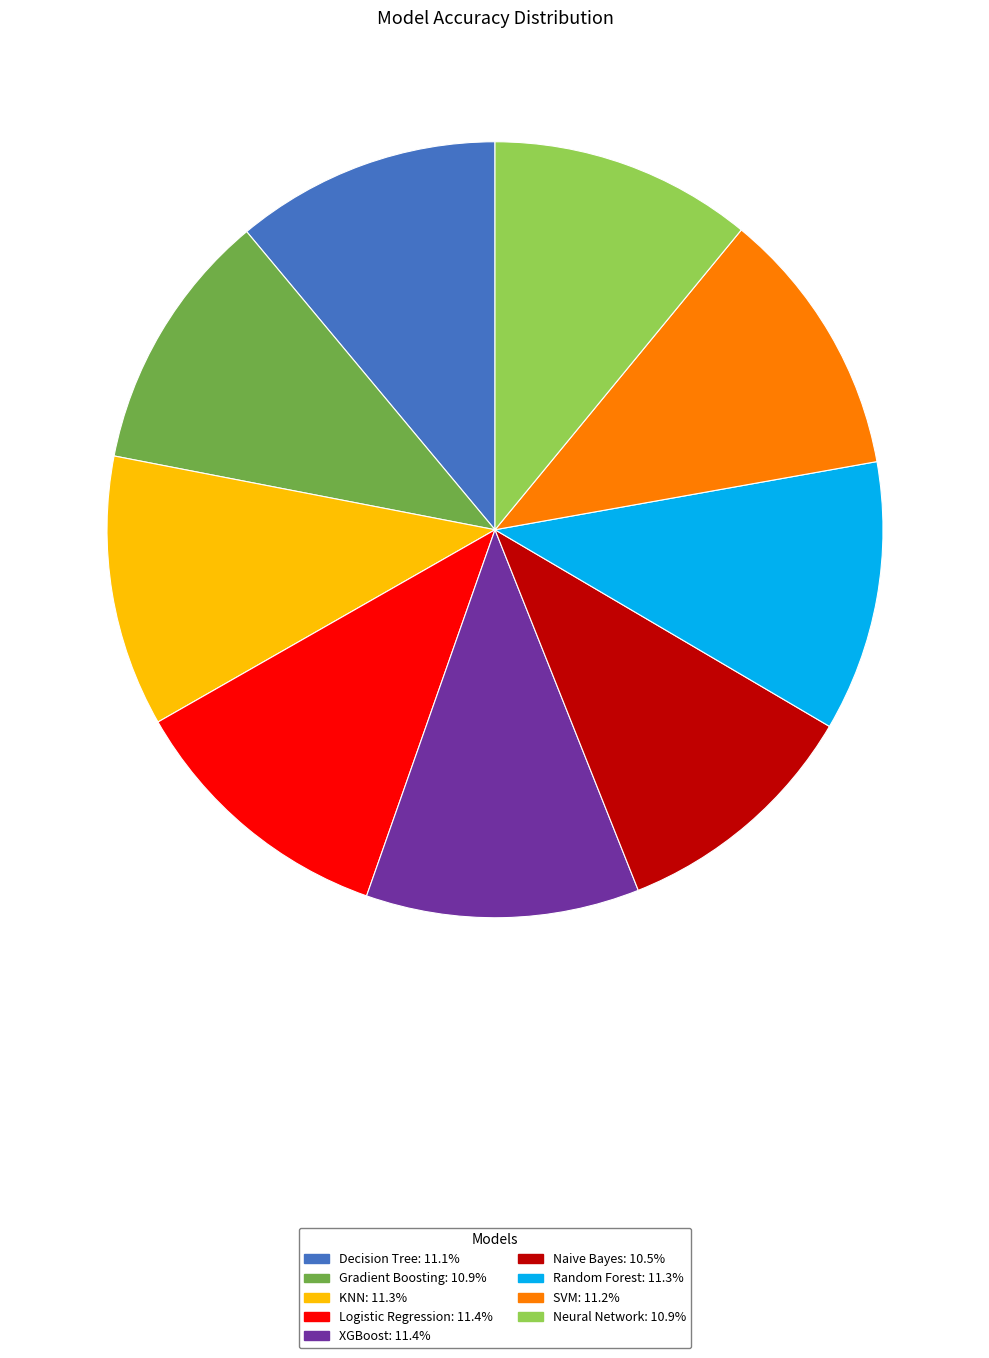

Does Logistic Regression account for over 50% of the chart?

No